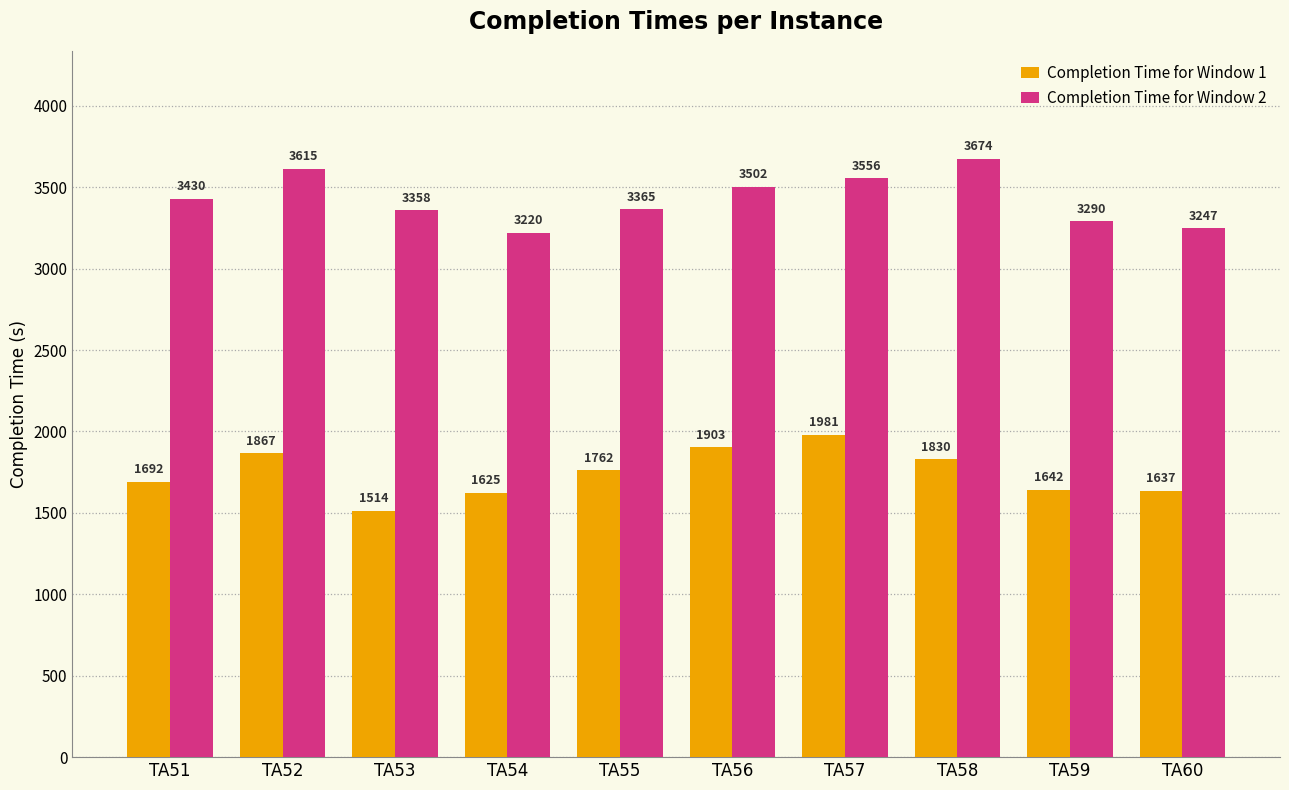

Reading left to right, list all the values displayed in this chart.

Completion Time for Window 1: 1692	1867	1514	1625	1762	1903	1981	1830	1642	1637
Completion Time for Window 2: 3430	3615	3358	3220	3365	3502	3556	3674	3290	3247